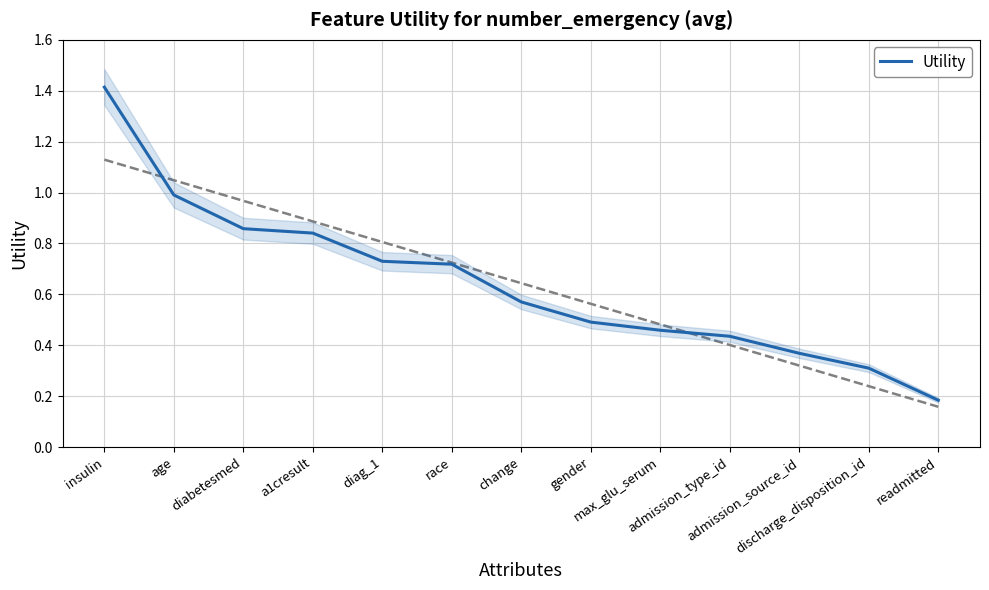

True or false: the data shows 0.2 at readmitted.

True